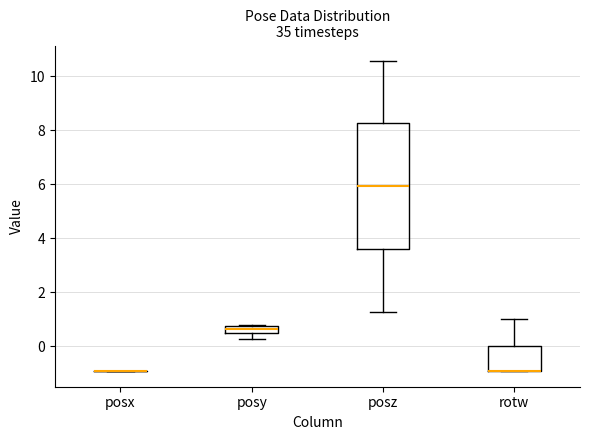

Where is the upper edge of the box for rotw on the y-axis? The values are not printed on the chart, so give them approximately, as read against the axis.

0.0